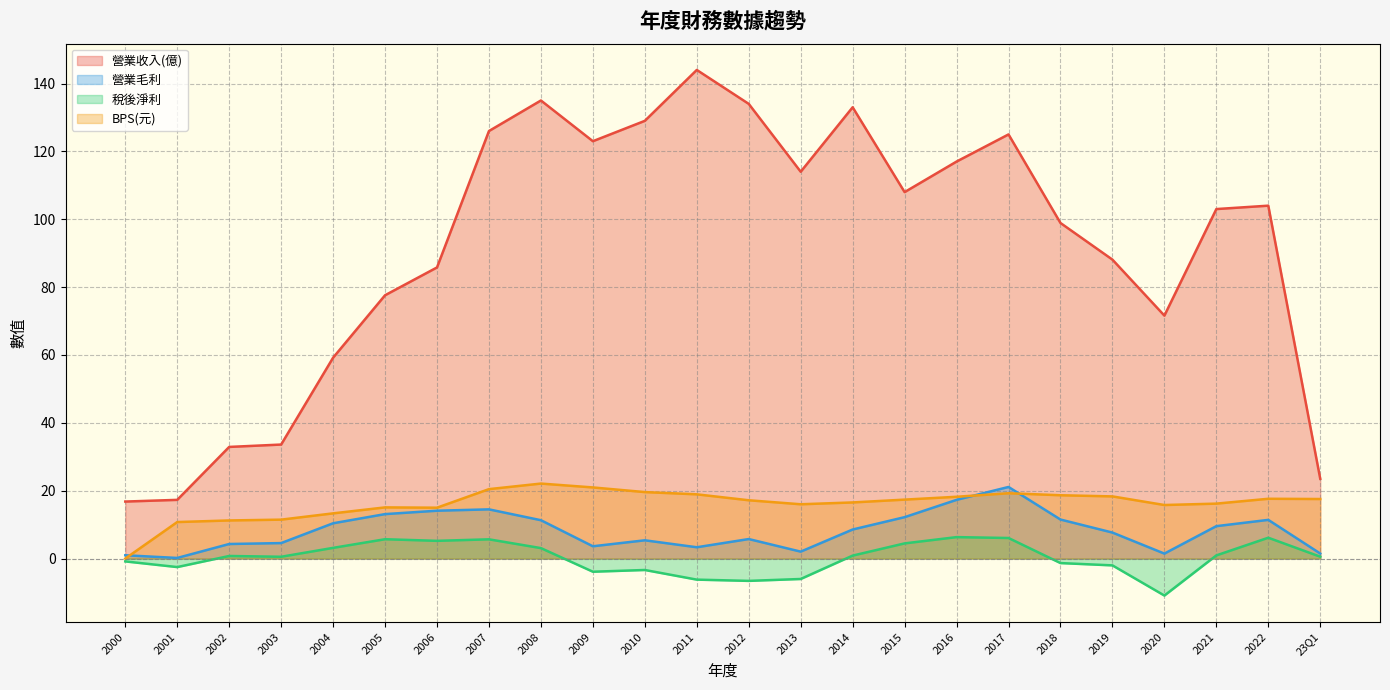

What is the difference between the highest and lowest values at 2021?

102.1